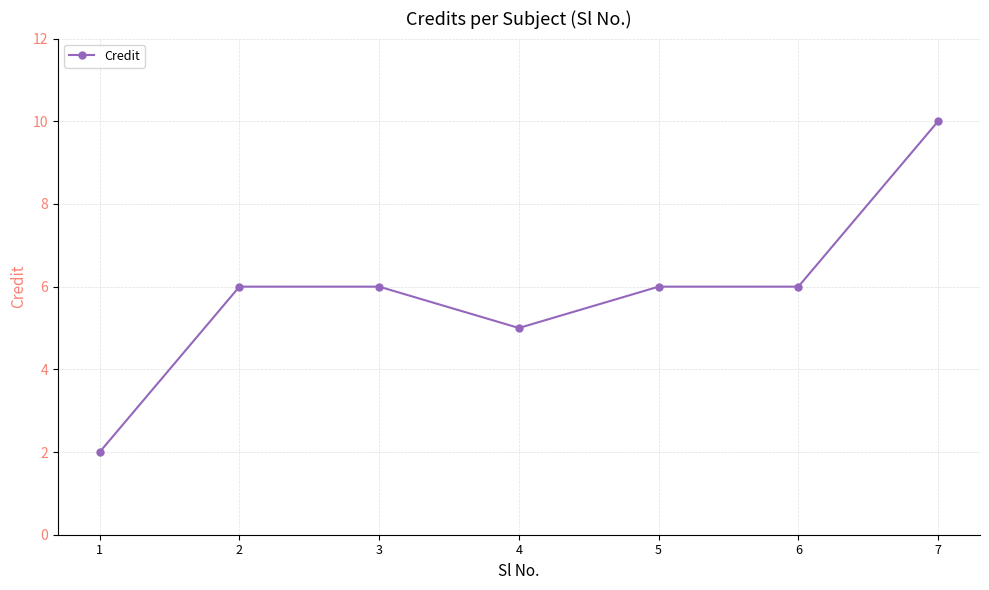

What is the value of the 3rd point from the left?

6